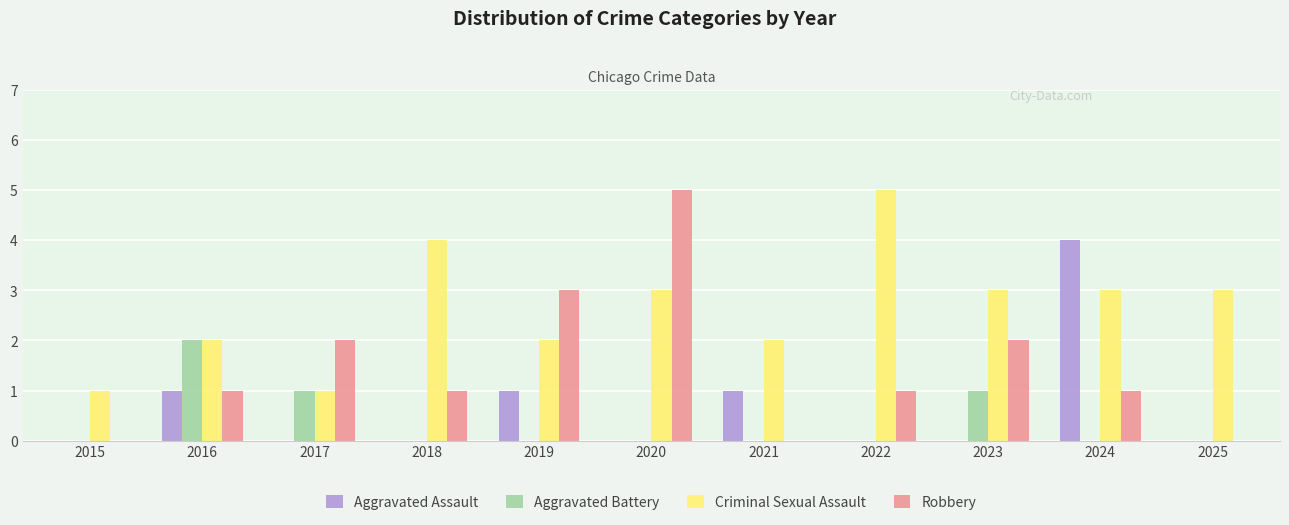

Between 2016 and 2020, which series saw the biggest shift?

Robbery